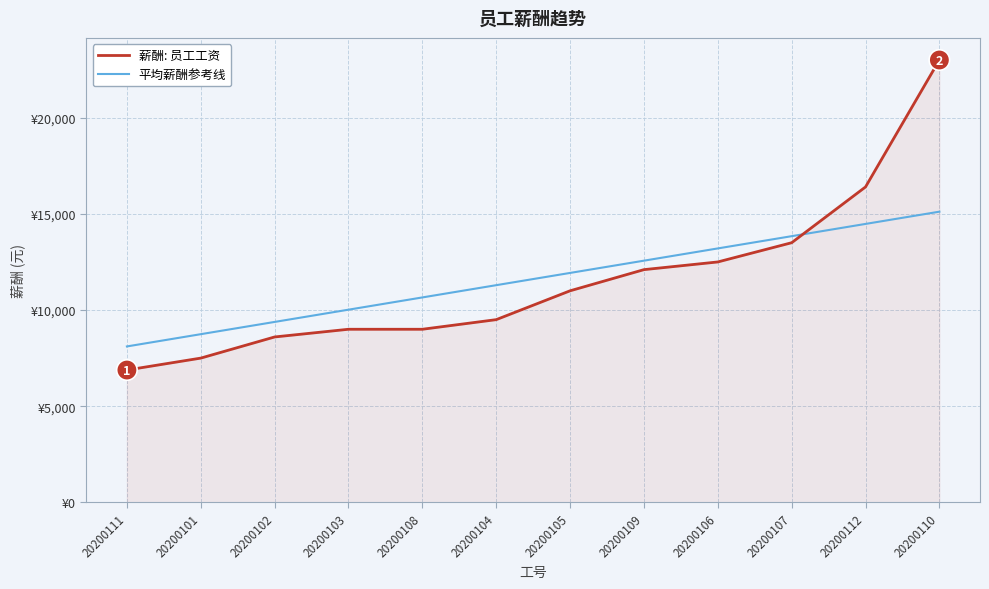

Rank the series at 20200108 from lowest to highest value.

薪酬: 员工工资, 平均薪酬参考线